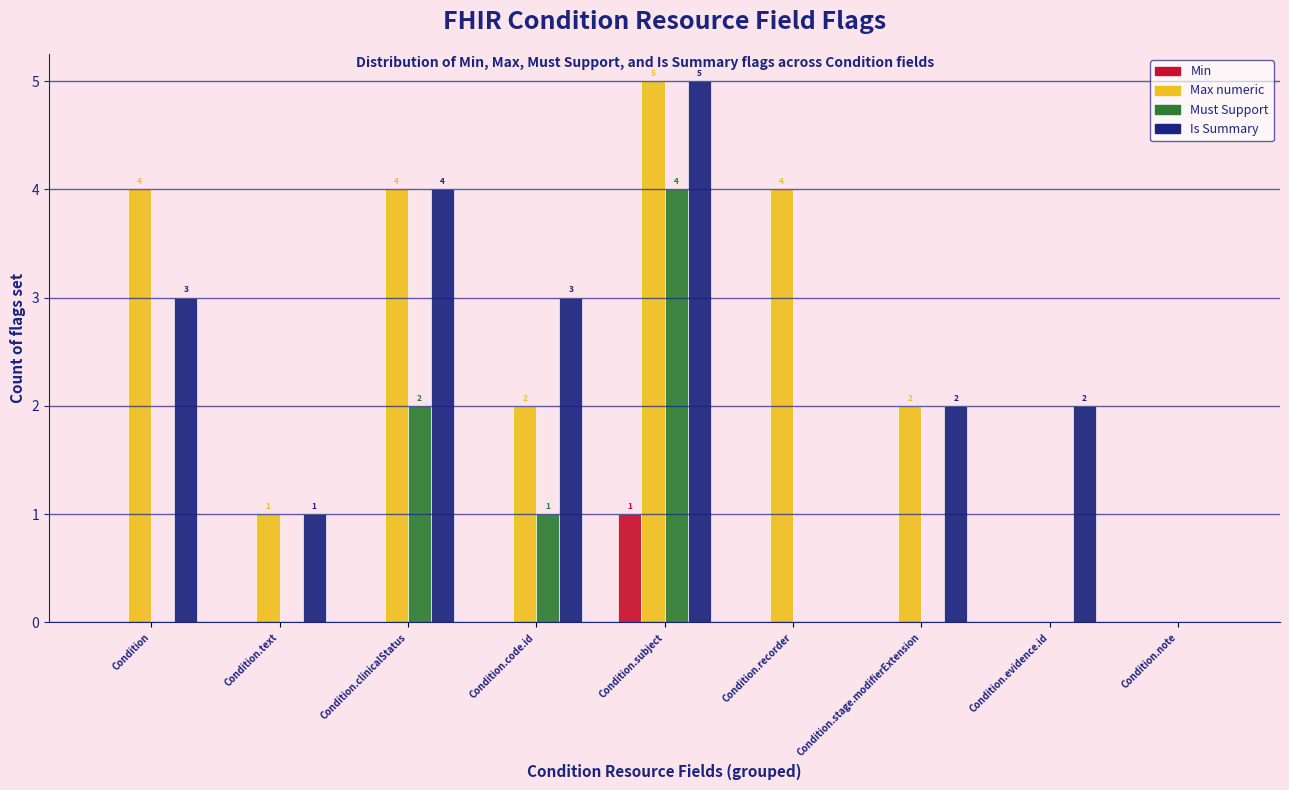

Reading right to left, what are all the values shown in this chart?

Min: Condition.note=0	Condition.evidence.id=0	Condition.stage.modifierExtension=0	Condition.recorder=0	Condition.subject=1	Condition.code.id=0	Condition.clinicalStatus=0	Condition.text=0	Condition=0
Max numeric: Condition.note=0	Condition.evidence.id=0	Condition.stage.modifierExtension=2	Condition.recorder=4	Condition.subject=5	Condition.code.id=2	Condition.clinicalStatus=4	Condition.text=1	Condition=4
Must Support: Condition.note=0	Condition.evidence.id=0	Condition.stage.modifierExtension=0	Condition.recorder=0	Condition.subject=4	Condition.code.id=1	Condition.clinicalStatus=2	Condition.text=0	Condition=0
Is Summary: Condition.note=0	Condition.evidence.id=2	Condition.stage.modifierExtension=2	Condition.recorder=0	Condition.subject=5	Condition.code.id=3	Condition.clinicalStatus=4	Condition.text=1	Condition=3